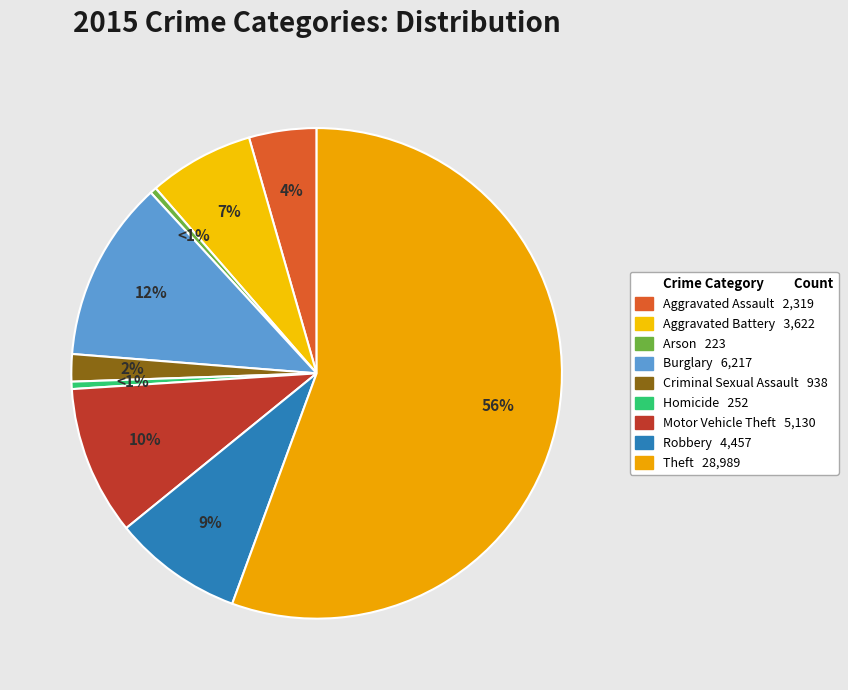

To the nearest percent, what is the average slice percentage?

11%